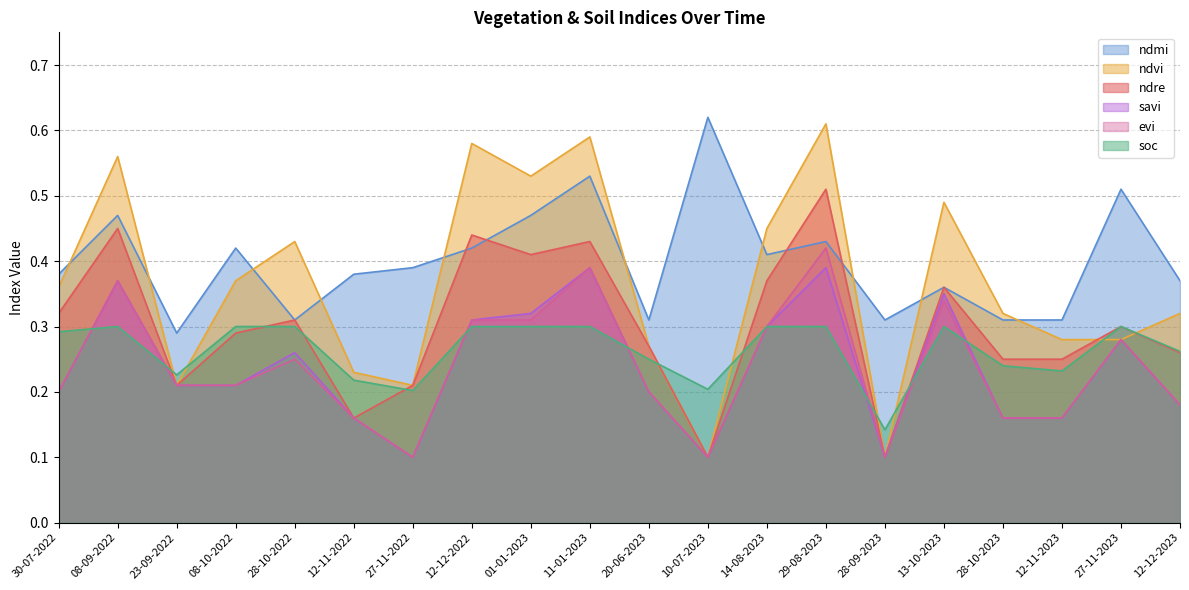

Where is the first local maximum for evi?

08-09-2022